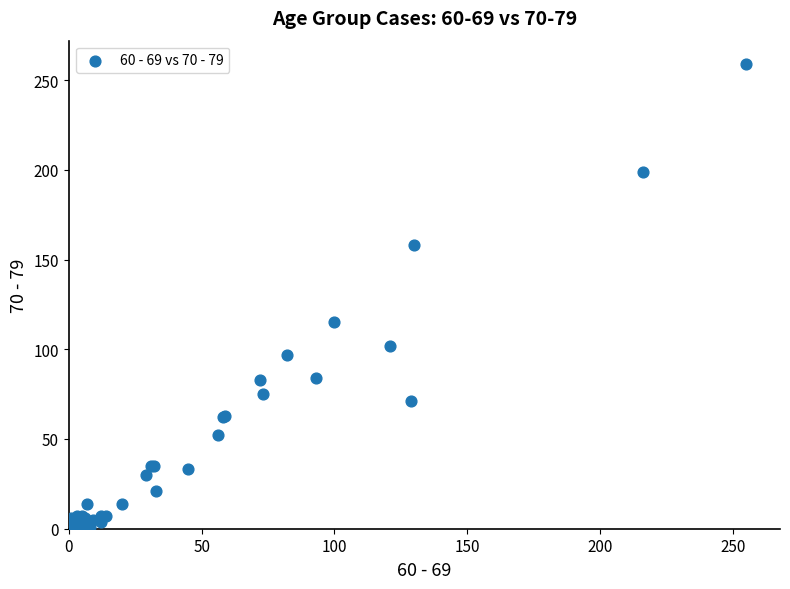

What Y value in the scatter plot is closest to 129?

115